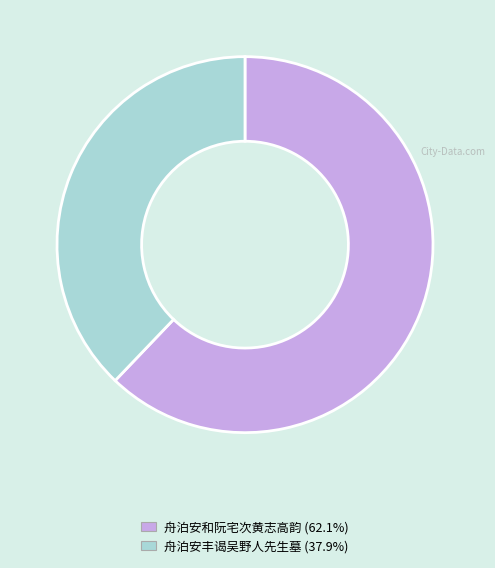

What is the smallest slice in the pie chart?

舟泊安丰谒吴野人先生墓